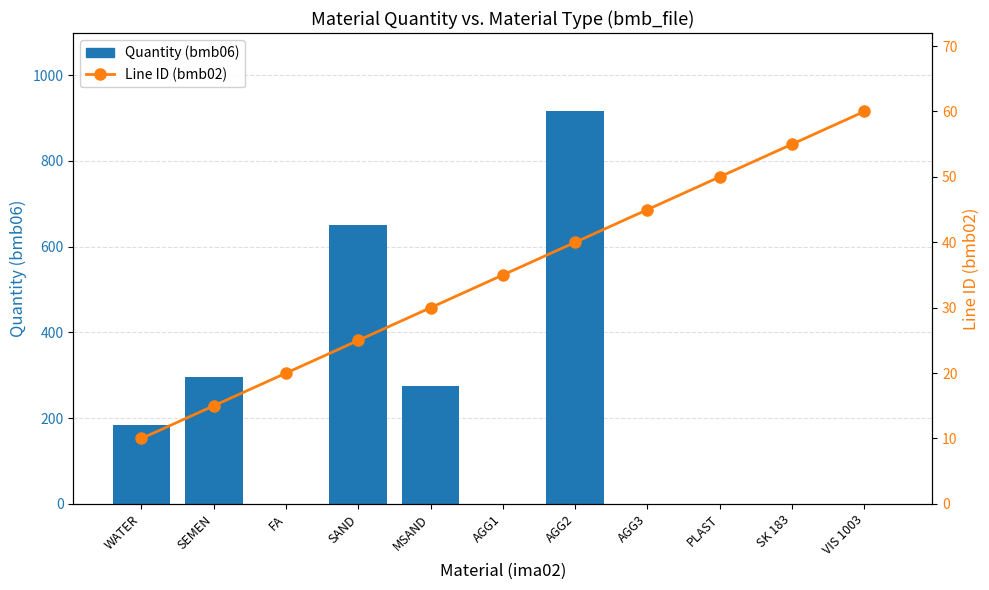

Reading right to left, transcribe all the data shown in this chart.

Quantity (bmb06): 0.0	0.0	0.9	0.0	915.0	0.0	274.0	650.0	0.0	295.0	185.0
Line ID (bmb02): 60.0	55.0	50.0	45.0	40.0	35.0	30.0	25.0	20.0	15.0	10.0